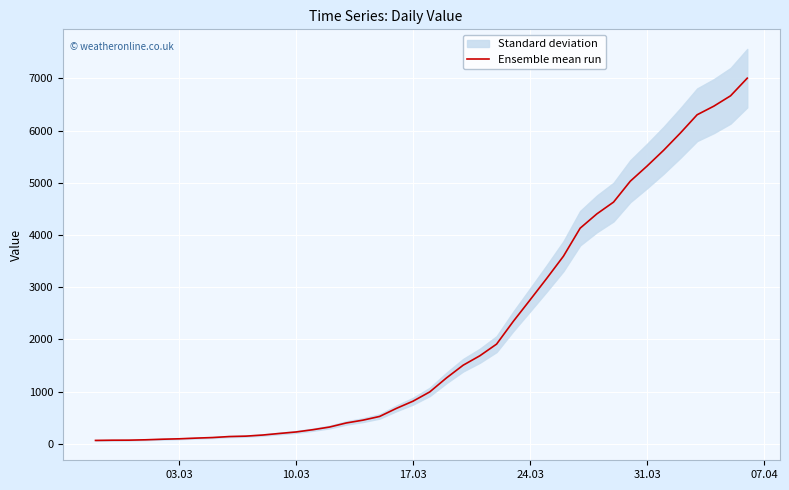

What is the maximum value for Ensemble mean run?

7004